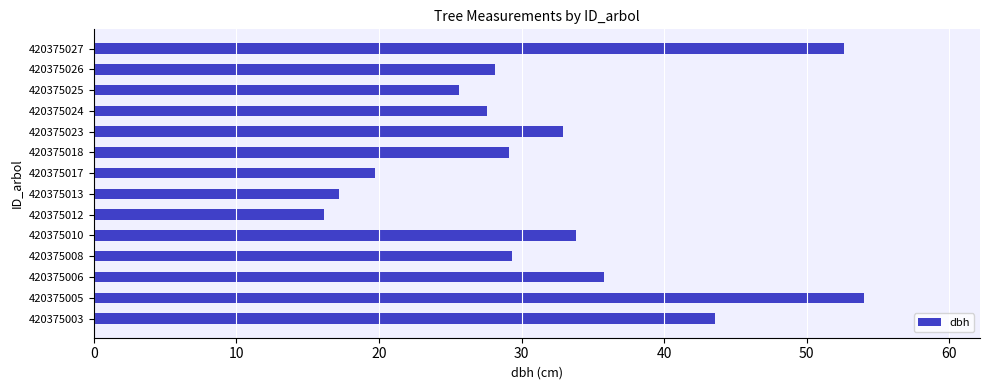

Which has a higher value, 420375027 or 420375024?

420375027